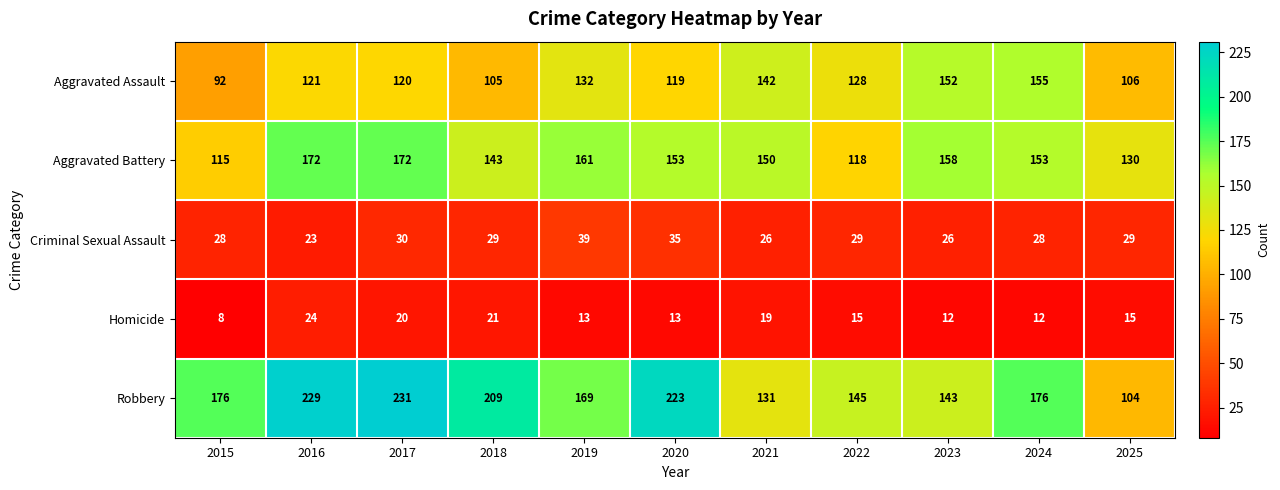

How many categories are shown in the chart?

11